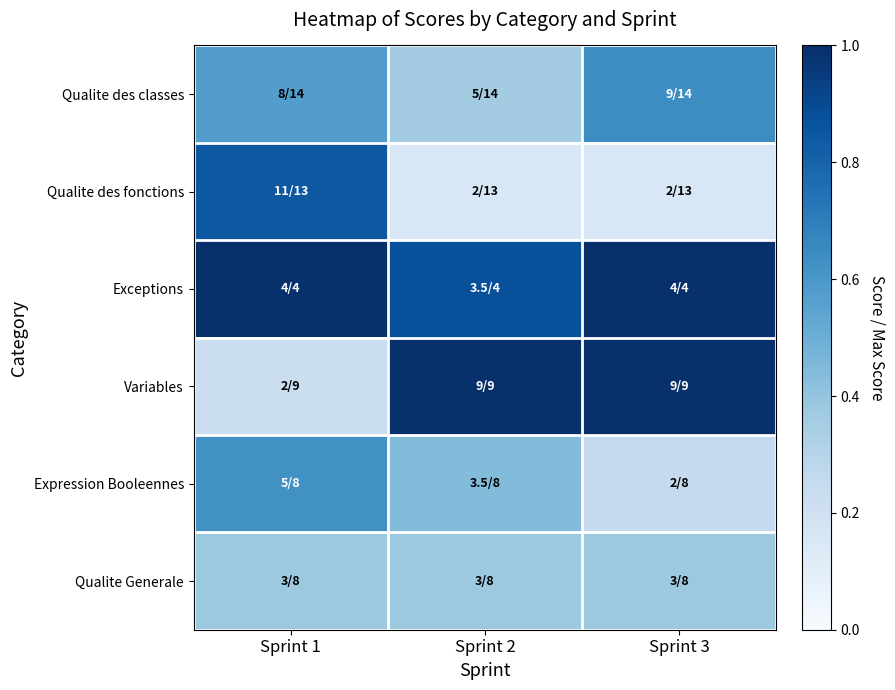

Rank the series by their maximum value, from highest to lowest.

Exceptions, Variables, Qualite des fonctions, Qualite des classes, Expression Booleennes, Qualite Generale